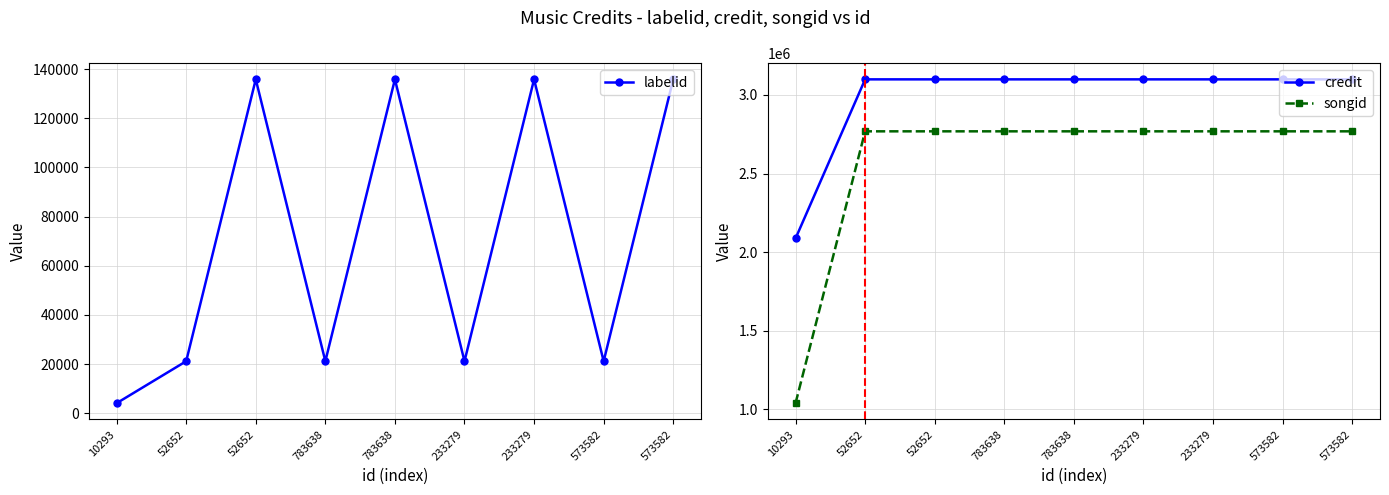

In labelid, how many points are higher than both neighbors (excluding endpoints)?

3